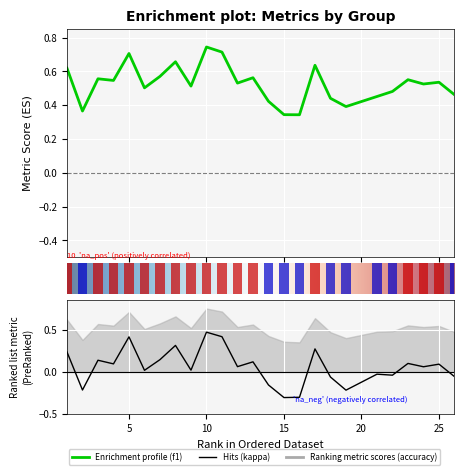

Does the chart contain stacked bars?

No